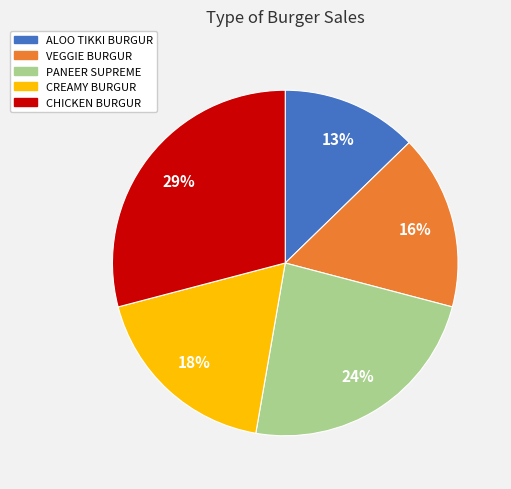

Which category has the smallest portion of the pie?

ALOO TIKKI BURGUR